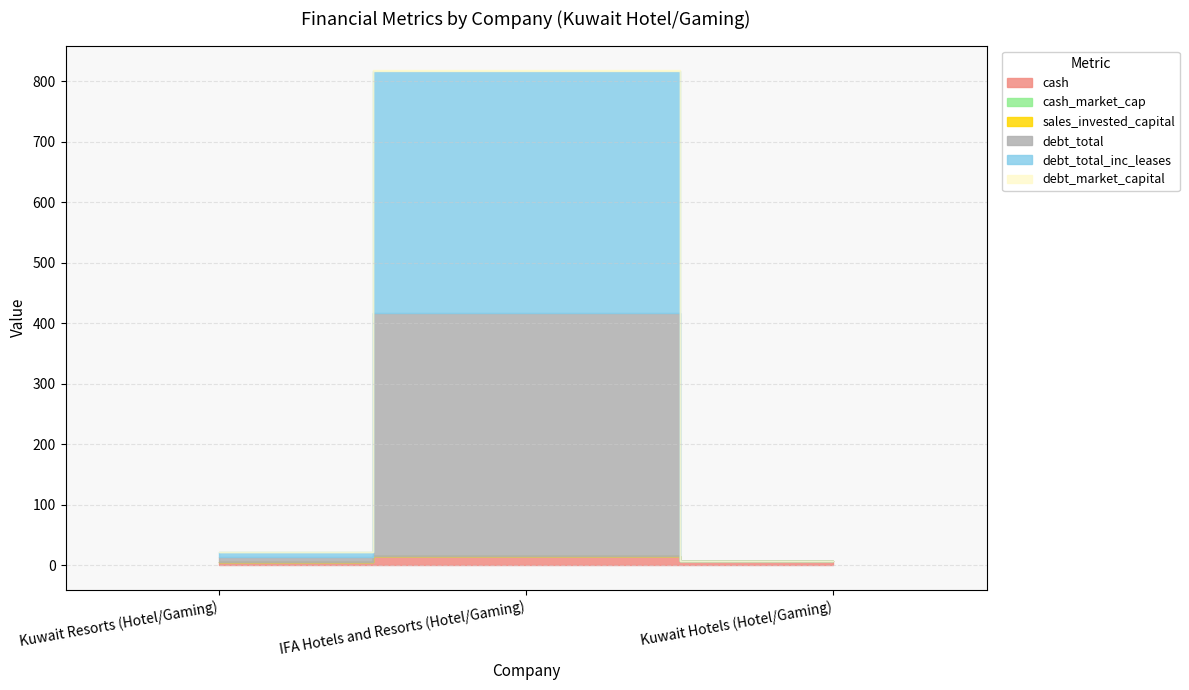

What is the difference between the highest and lowest values at IFA Hotels and Resorts (Hotel/Gaming)?

400.6